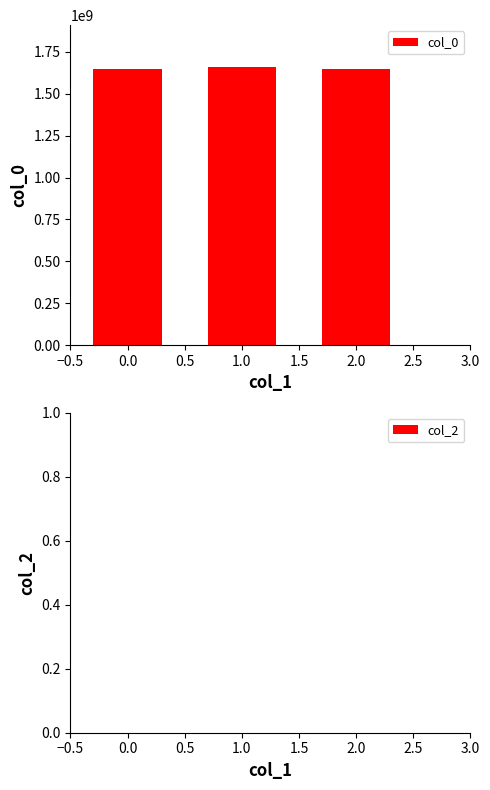

What is the value of the col_0 bar at the 2nd from the left?

1649696620